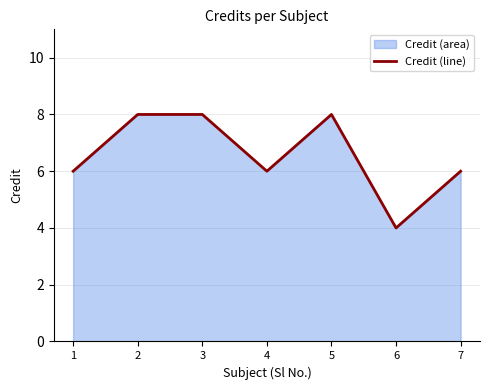

Approximately how many times larger is the value at 7 compared to 1?

1.0